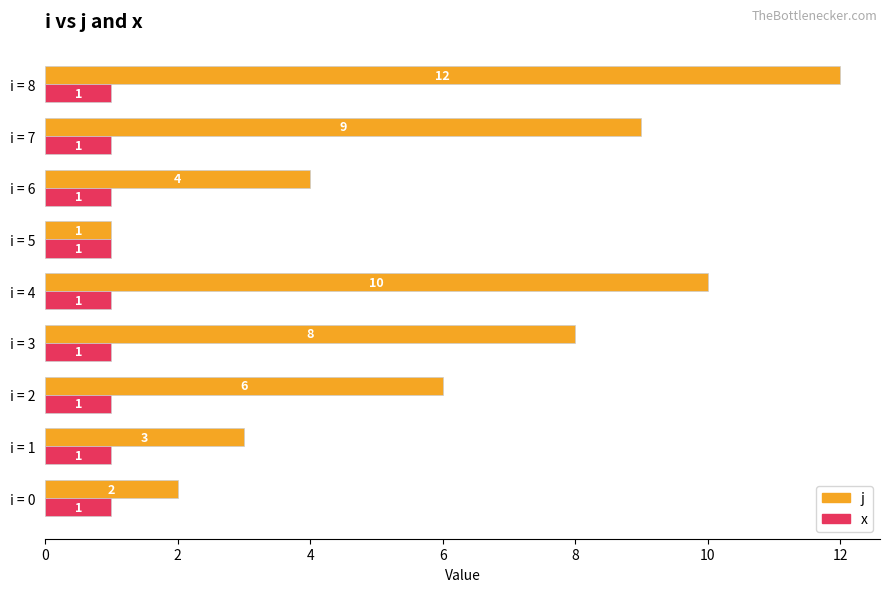

What is the sum of the j values at i = 5 and i = 8?

13